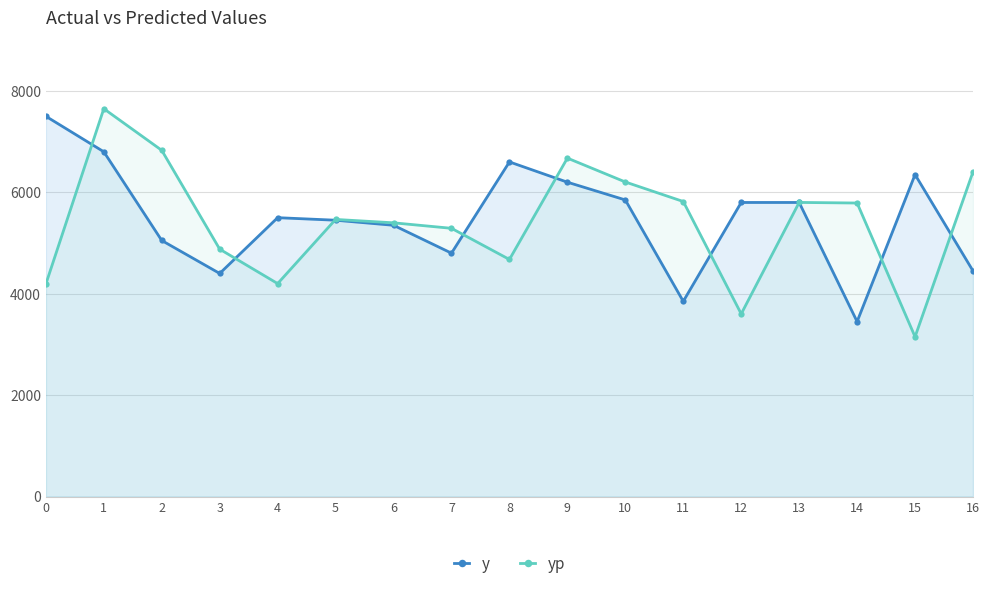

At how many categories does at least one series exceed 5913?

8